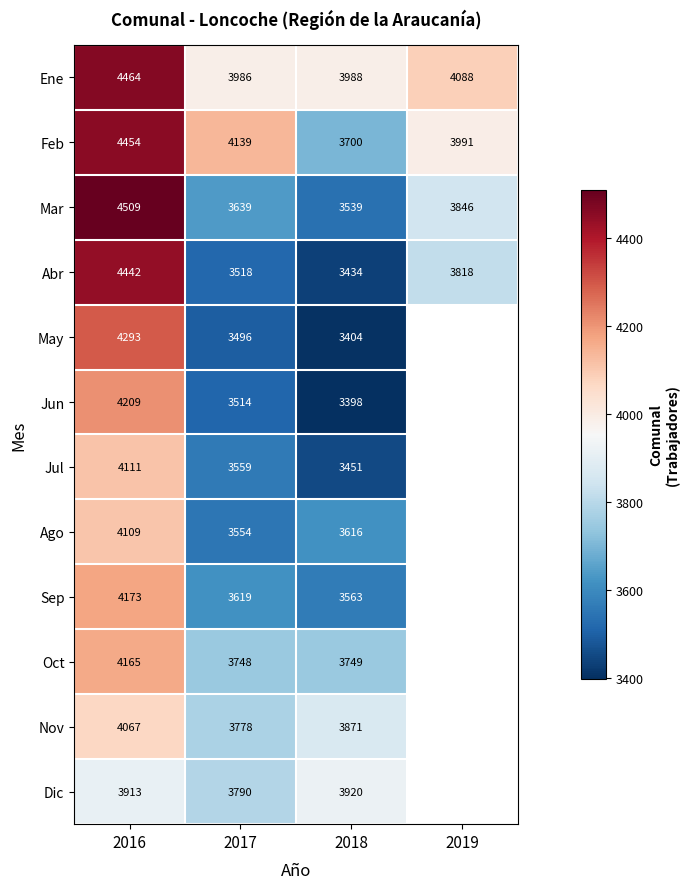

Where does the Ene series first go above 4088?

2016